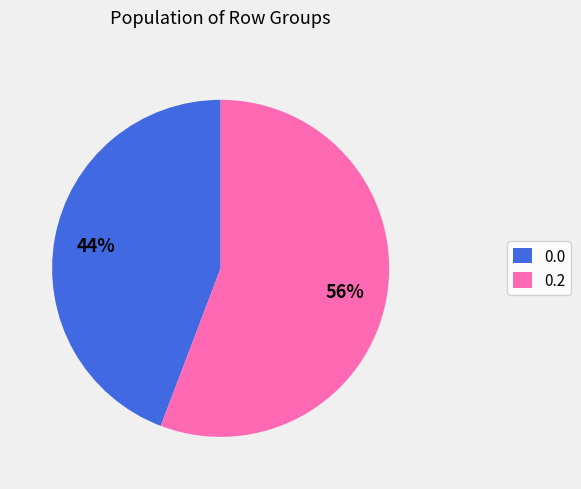

To the nearest percent, what is the combined percentage of 0.0 and 0.2?

100%